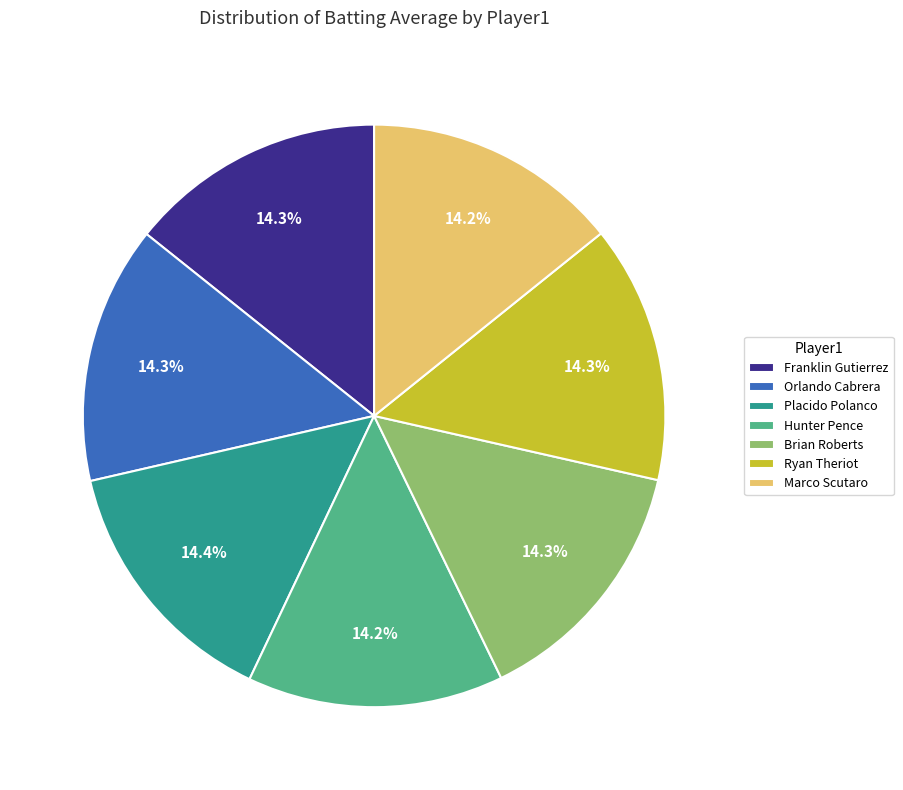

Is there any slice that represents more than half of the pie?

No